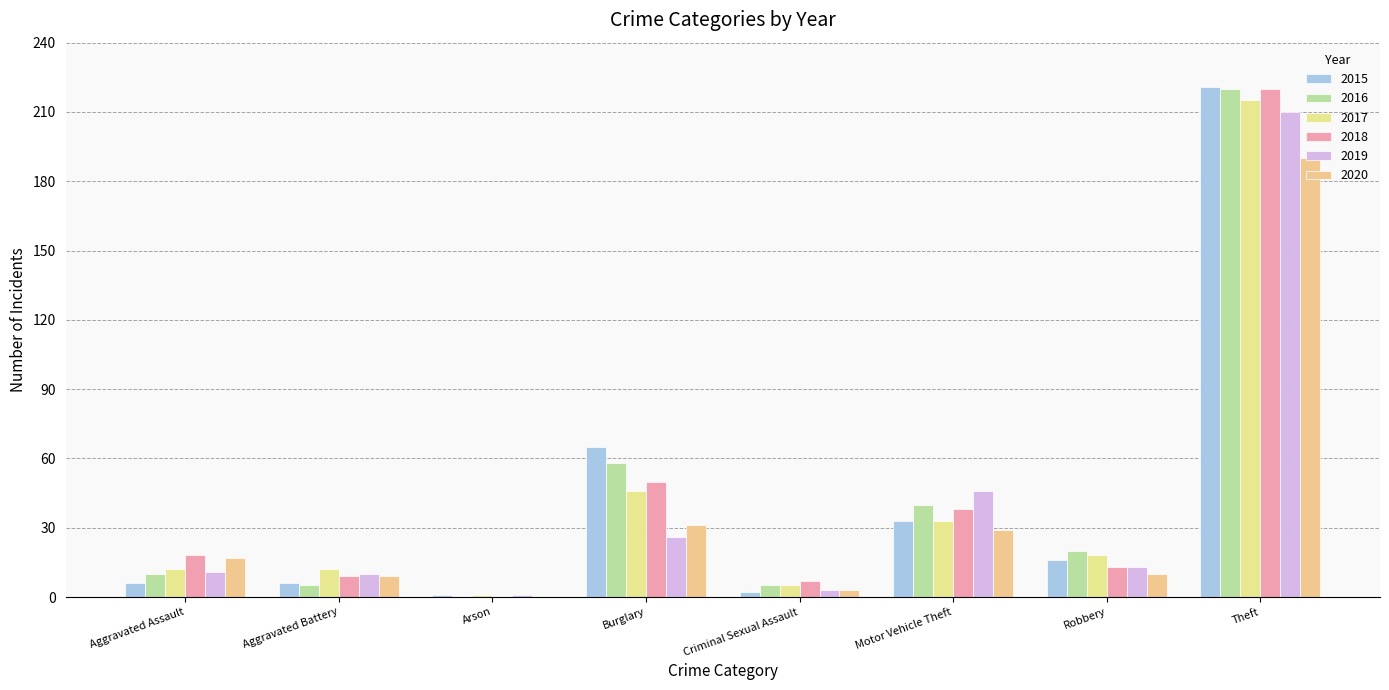

Reading left to right, transcribe all the data shown in this chart.

2015: Aggravated Assault=6	Aggravated Battery=6	Arson=1	Burglary=65	Criminal Sexual Assault=2	Motor Vehicle Theft=33	Robbery=16	Theft=221
2016: Aggravated Assault=10	Aggravated Battery=5	Arson=0	Burglary=58	Criminal Sexual Assault=5	Motor Vehicle Theft=40	Robbery=20	Theft=220
2017: Aggravated Assault=12	Aggravated Battery=12	Arson=1	Burglary=46	Criminal Sexual Assault=5	Motor Vehicle Theft=33	Robbery=18	Theft=215
2018: Aggravated Assault=18	Aggravated Battery=9	Arson=0	Burglary=50	Criminal Sexual Assault=7	Motor Vehicle Theft=38	Robbery=13	Theft=220
2019: Aggravated Assault=11	Aggravated Battery=10	Arson=1	Burglary=26	Criminal Sexual Assault=3	Motor Vehicle Theft=46	Robbery=13	Theft=210
2020: Aggravated Assault=17	Aggravated Battery=9	Arson=0	Burglary=31	Criminal Sexual Assault=3	Motor Vehicle Theft=29	Robbery=10	Theft=190